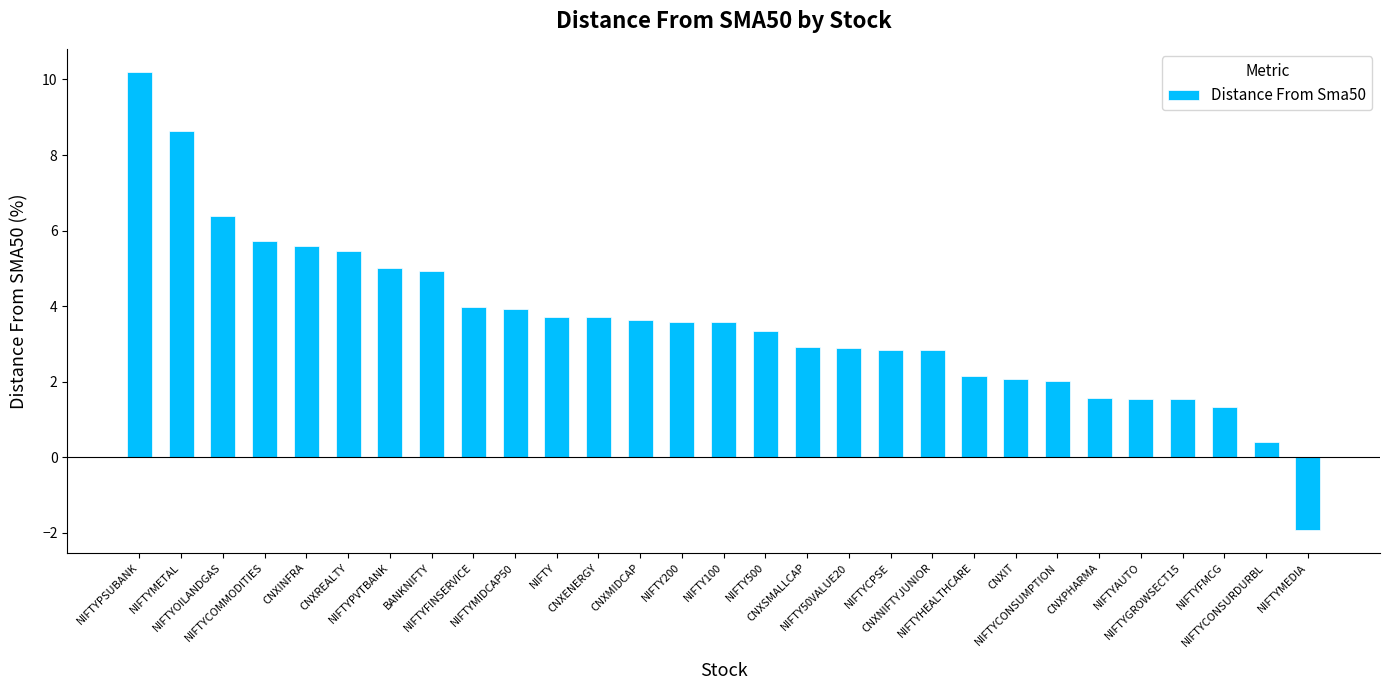

What is the value of the 28th bar from the left?

0.4